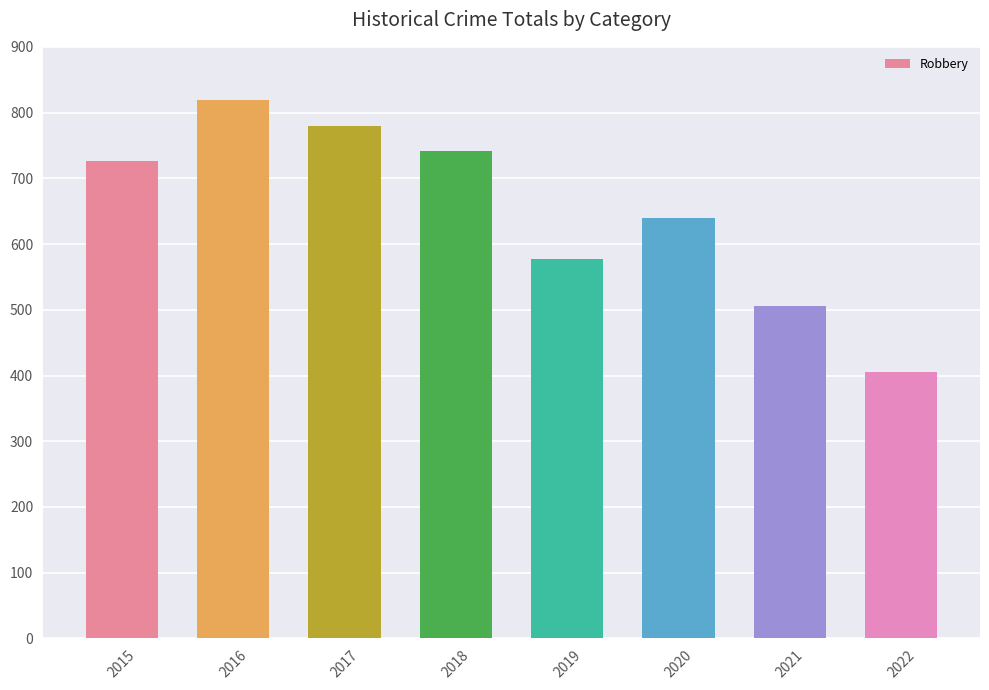

What is the ratio of the value at 2022 to the value at 2021?

0.8